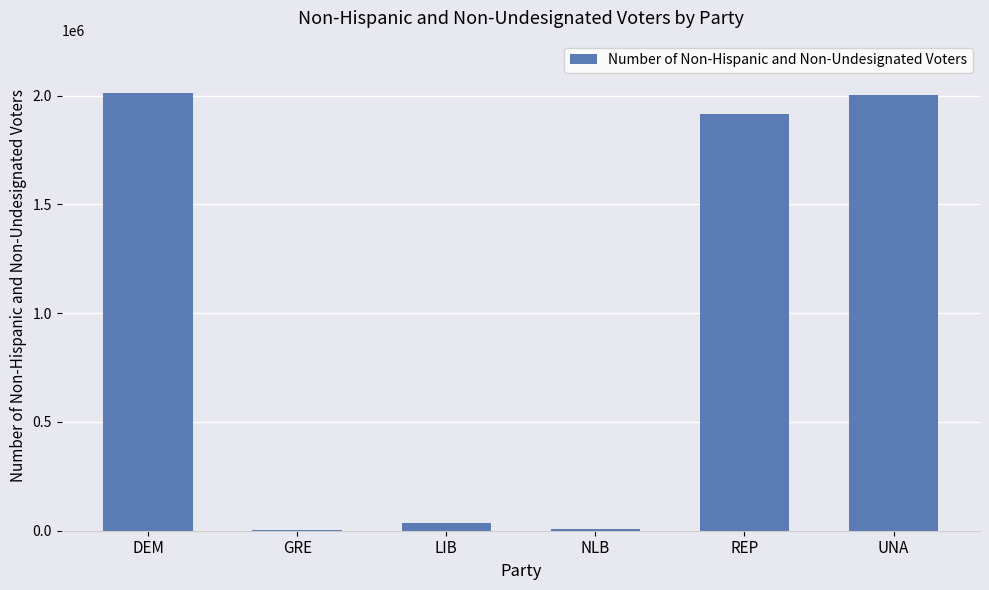

The chart shows a value of 973636 at UNA. True or false?

False